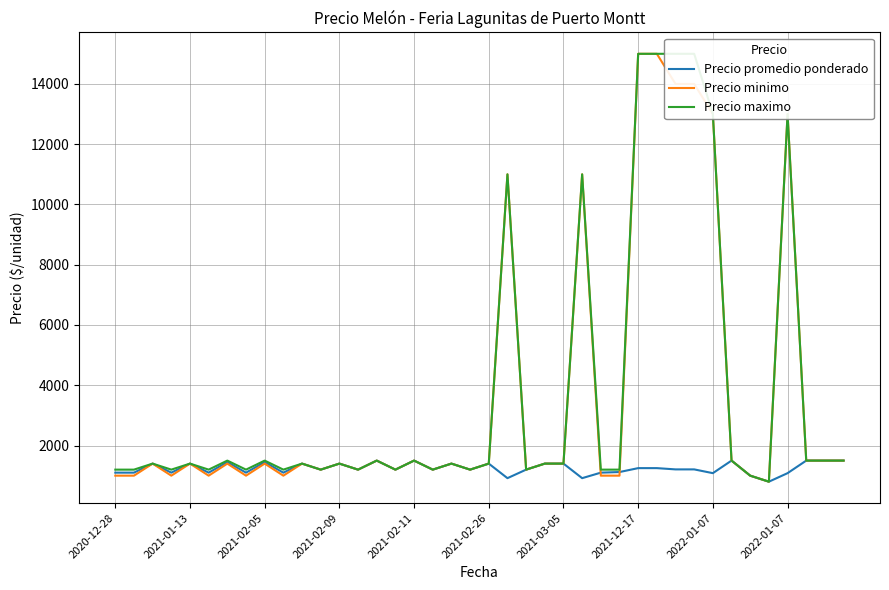

Reading right to left, extract all data points from this chart.

Precio promedio ponderado: 1500	1500	1500	1083	800	1000	1500	1083	1208	1208	1250	1250	1120	1100	917	1400	1400	1200	917	1400	1200	1400	1200	1500	1200	1500	1200	1400	1200	1400	1100	1450	1100	1450	1100	1400	1100	1400	1100	1100
Precio minimo: 1500	1500	1500	13000	800	1000	1500	13000	14000	14000	15000	15000	1000	1000	11000	1400	1400	1200	11000	1400	1200	1400	1200	1500	1200	1500	1200	1400	1200	1400	1000	1400	1000	1400	1000	1400	1000	1400	1000	1000
Precio maximo: 1500	1500	1500	13000	800	1000	1500	13000	15000	15000	15000	15000	1200	1200	11000	1400	1400	1200	11000	1400	1200	1400	1200	1500	1200	1500	1200	1400	1200	1400	1200	1500	1200	1500	1200	1400	1200	1400	1200	1200